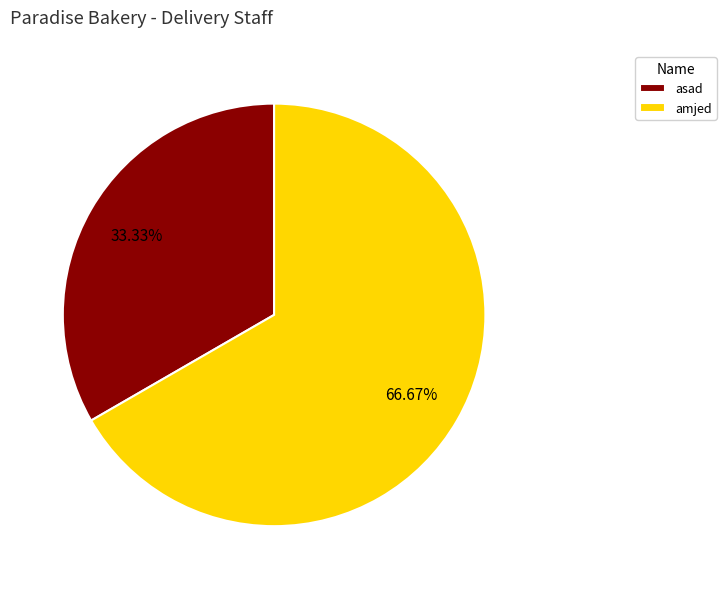

What percentage is NOT represented by asad?

66.7%